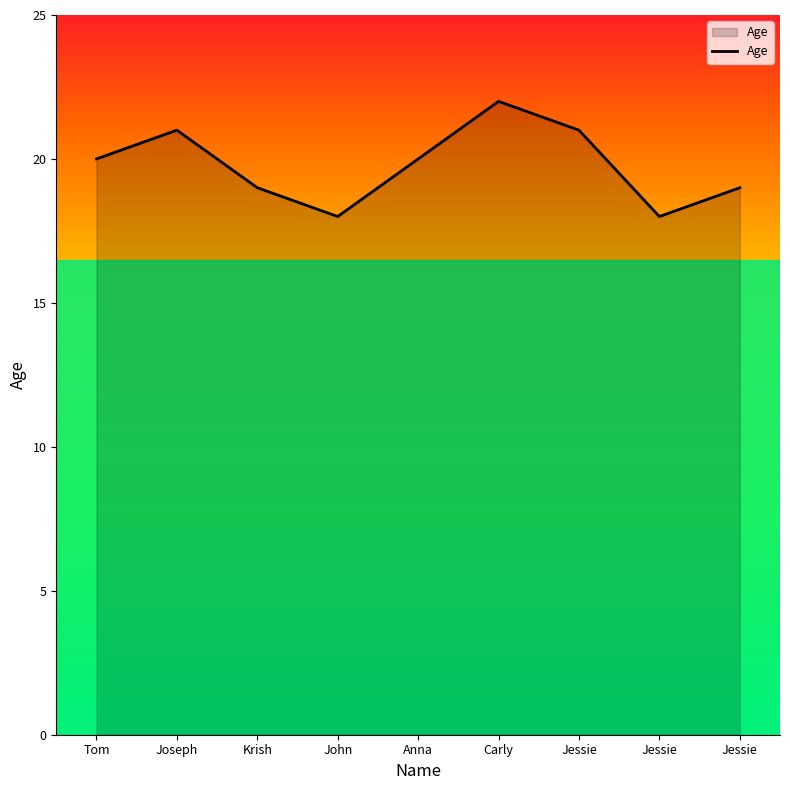

Reading right to left, extract all data points from this chart.

Jessie=19	Jessie=18	Jessie=21	Carly=22	Anna=20	John=18	Krish=19	Joseph=21	Tom=20